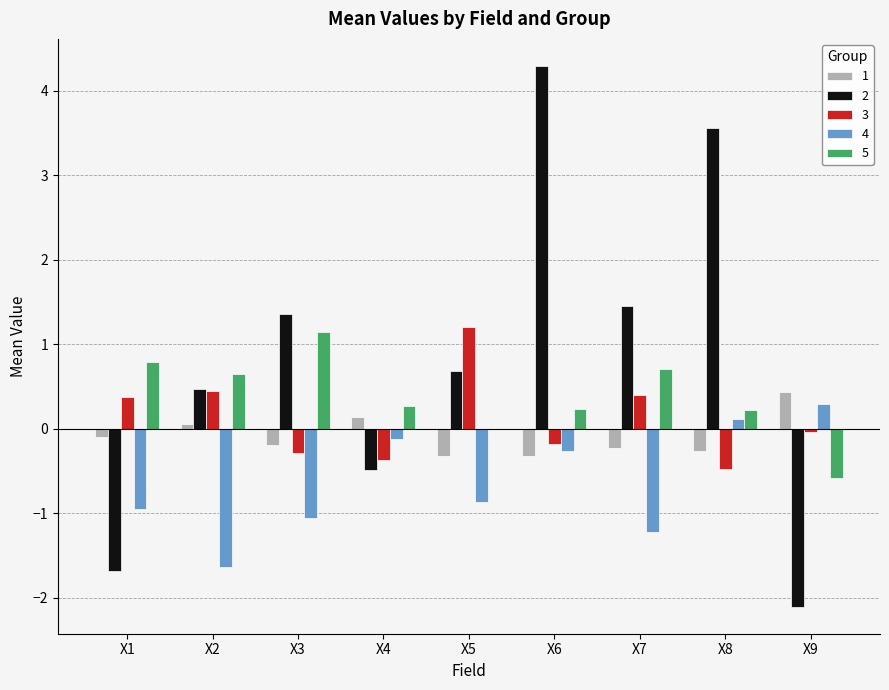

The 4 series shows -0.5 at X2. True or false?

False